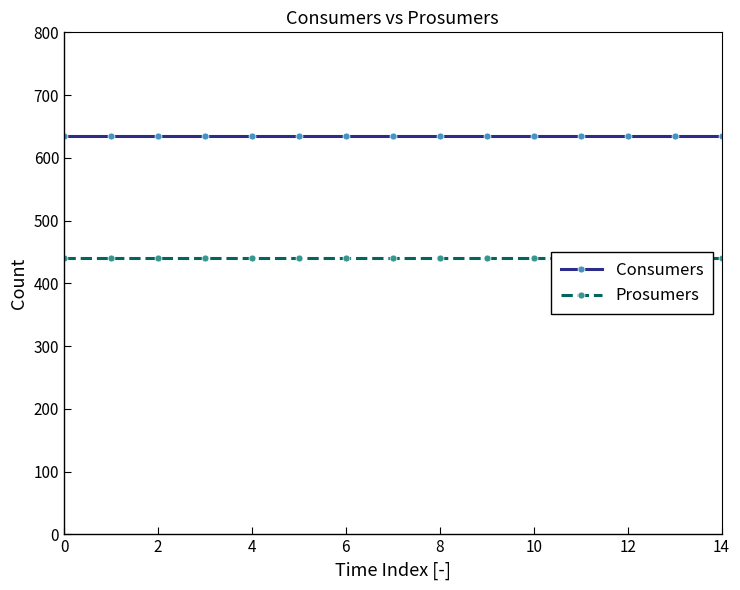

Which series has the largest total across all categories?

Consumers